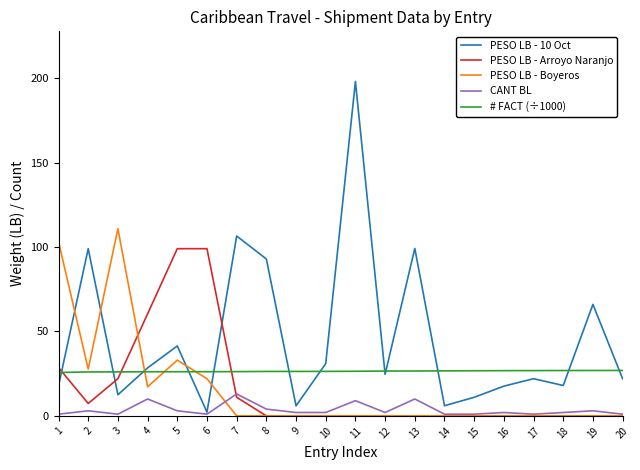

What are all the series names shown in the legend?

PESO LB - 10 Oct, PESO LB - Arroyo Naranjo, PESO LB - Boyeros, CANT BL, # FACT (÷1000)